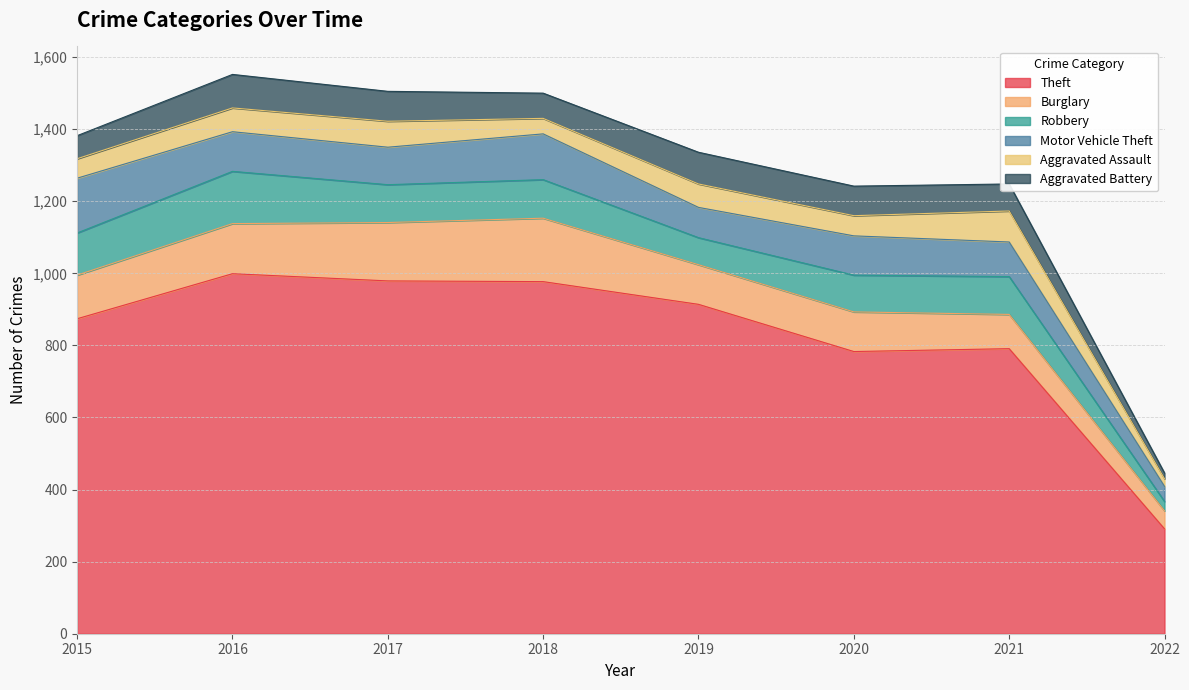

What is the value of the Burglary point at the 1st from the left?

121